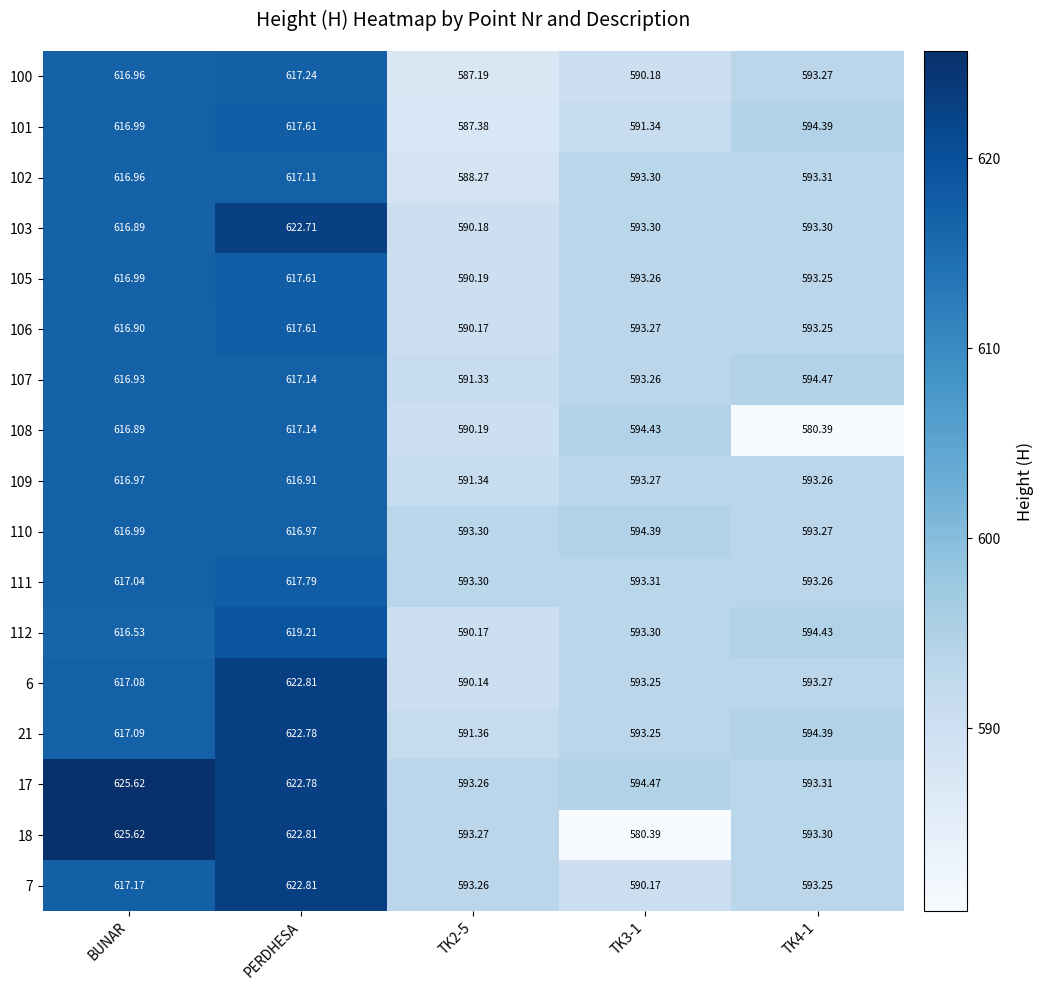

At which label does 17 reach its peak?

BUNAR